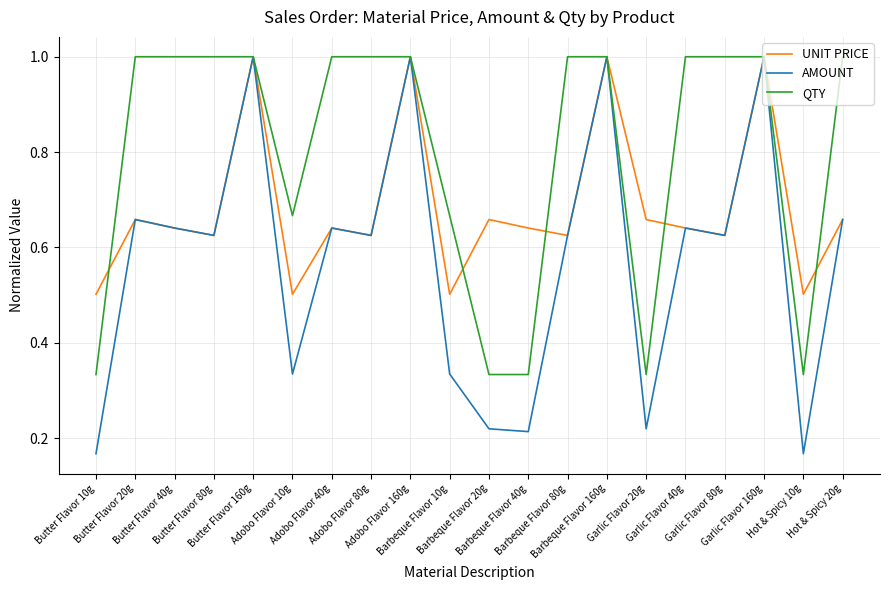

What is the total value across all series at Garlic Flavor 20g?

1.2